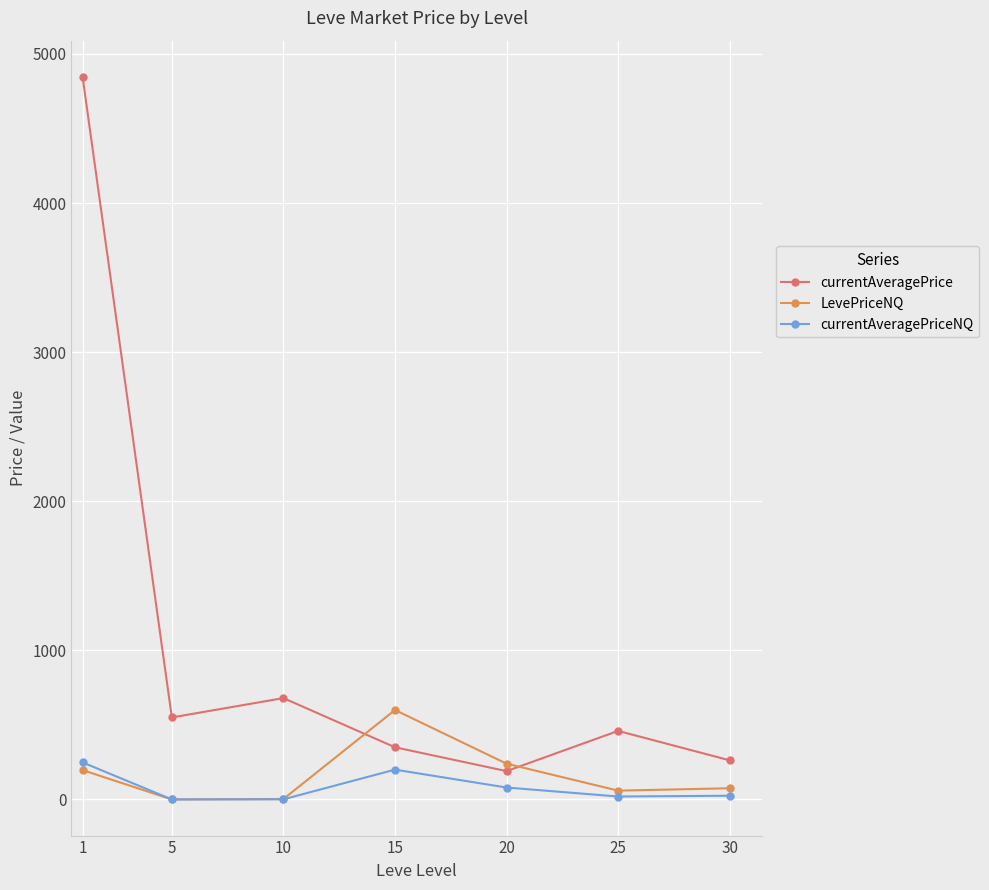

List the series in order of their peak value, highest first.

currentAveragePrice, LevePriceNQ, currentAveragePriceNQ